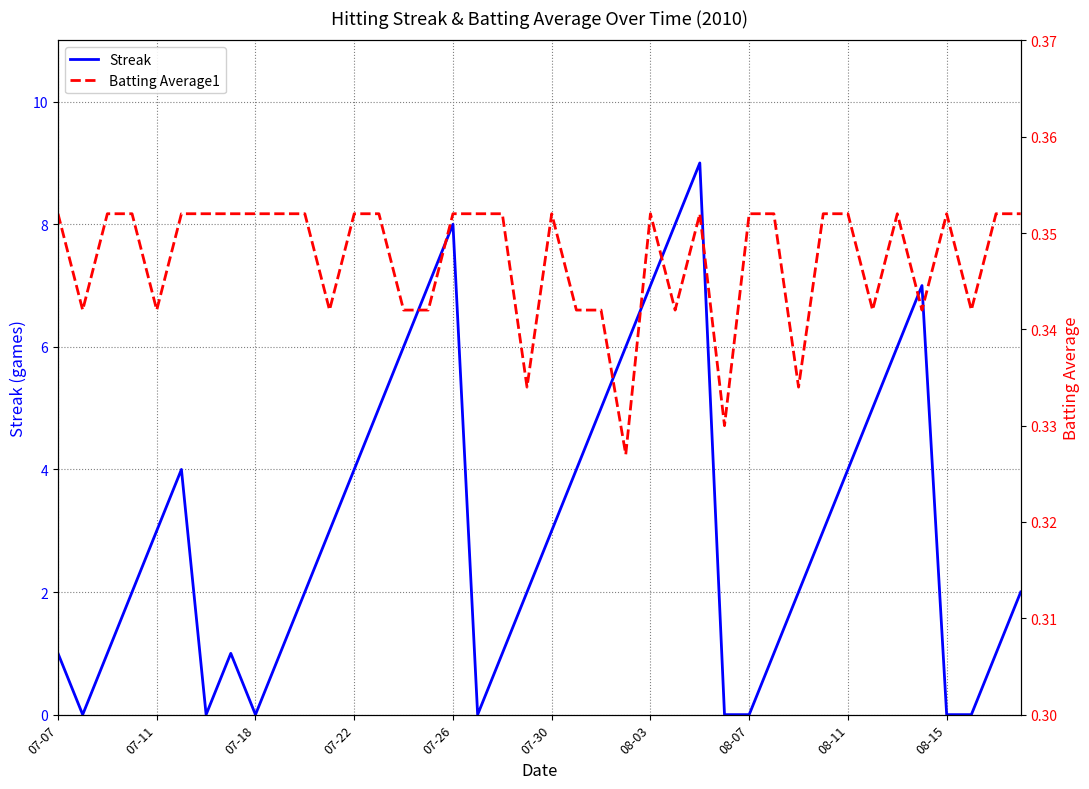

The value of Streak at 08-11 is 6. True or false?

False